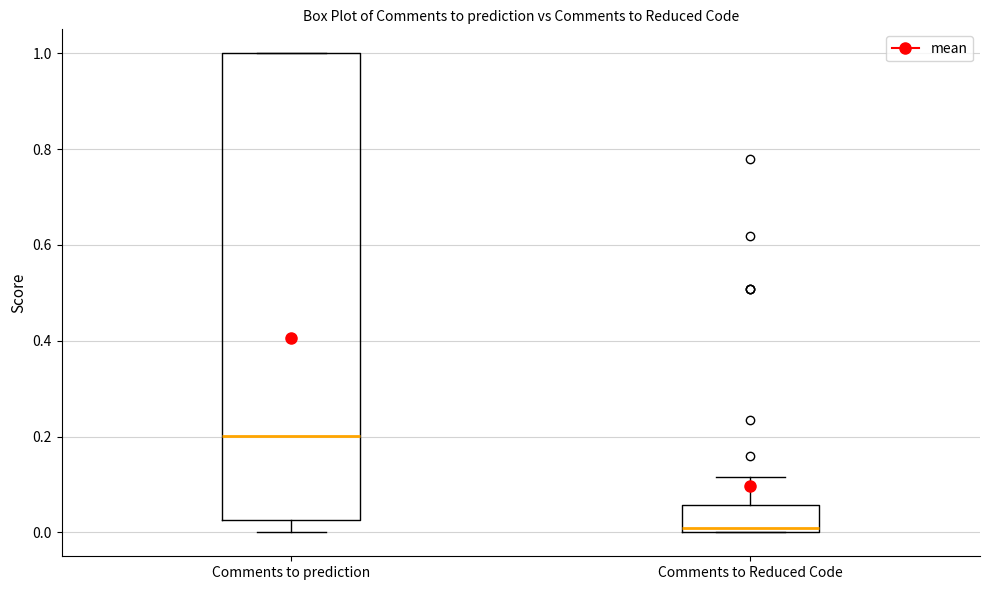

Where is the upper edge of the box for Comments to Reduced Code on the y-axis? The values are not printed on the chart, so give them approximately, as read against the axis.

0.06